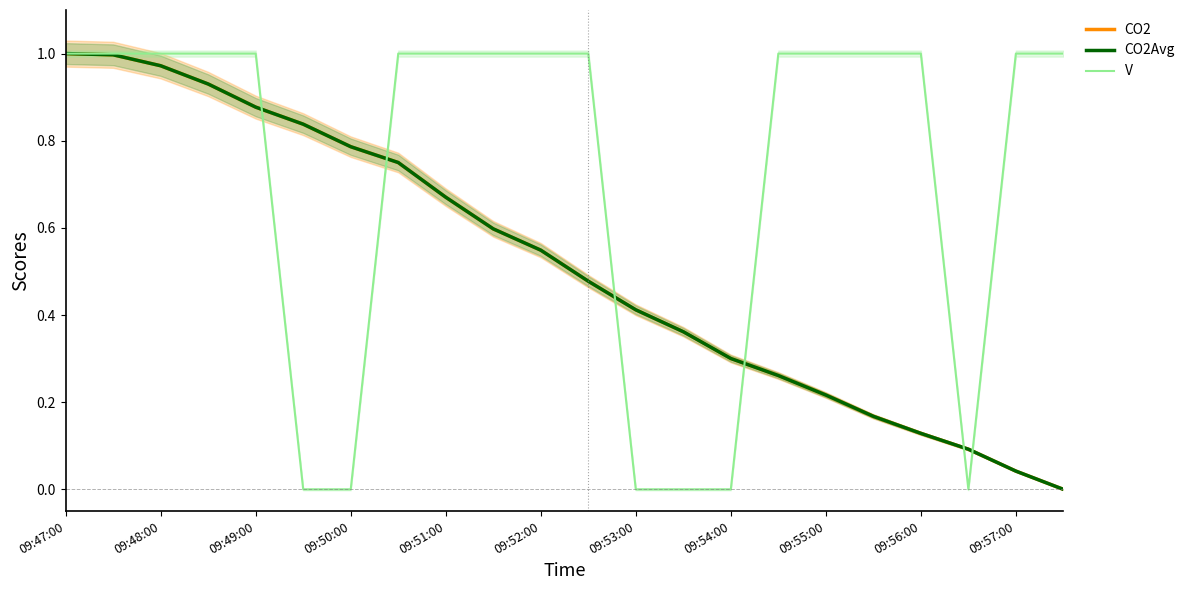

Where is CO2 nearest to the value 0?

21